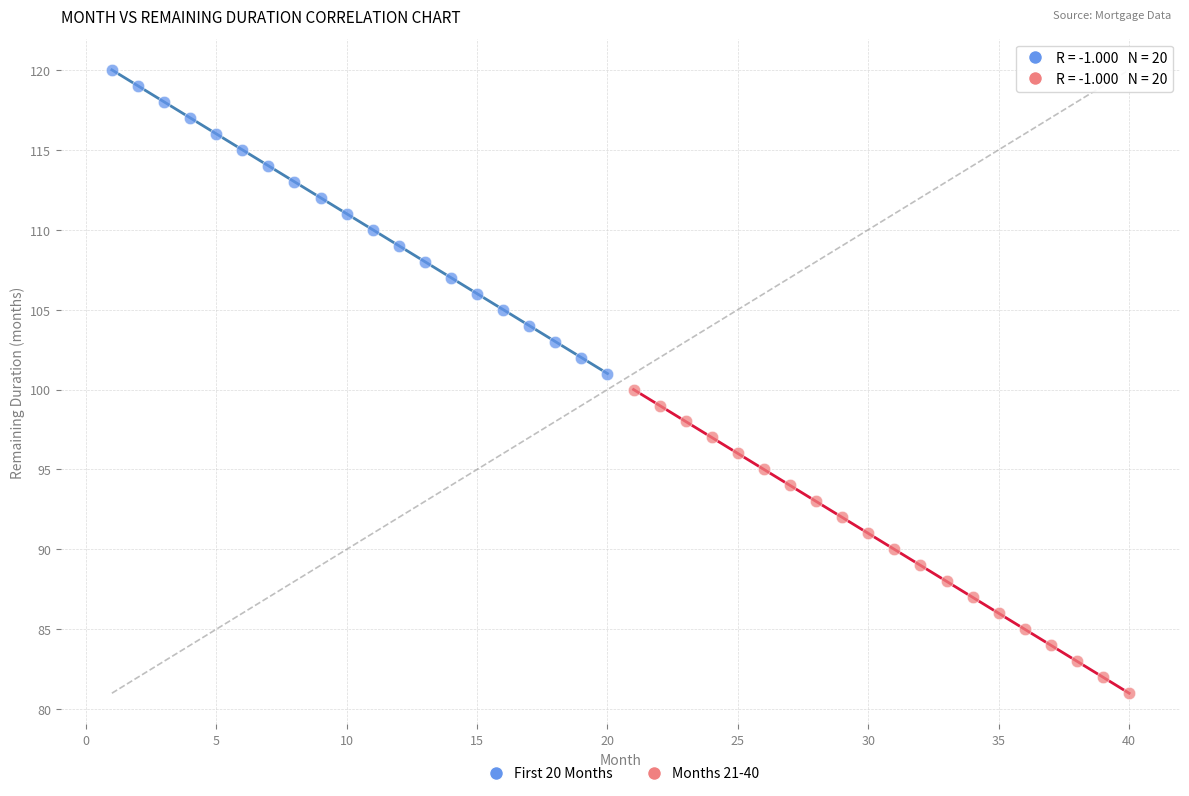

Which series contains the lowest Y value?

Months 21-40